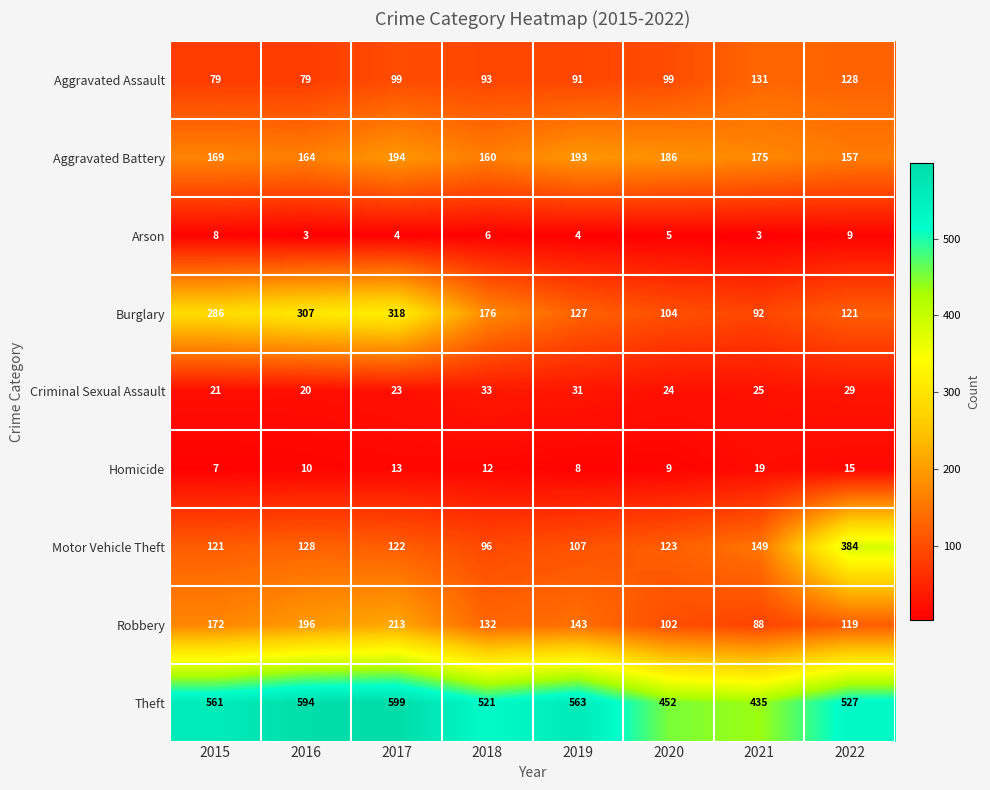

What is the average value of the Aggravated Battery series?

175